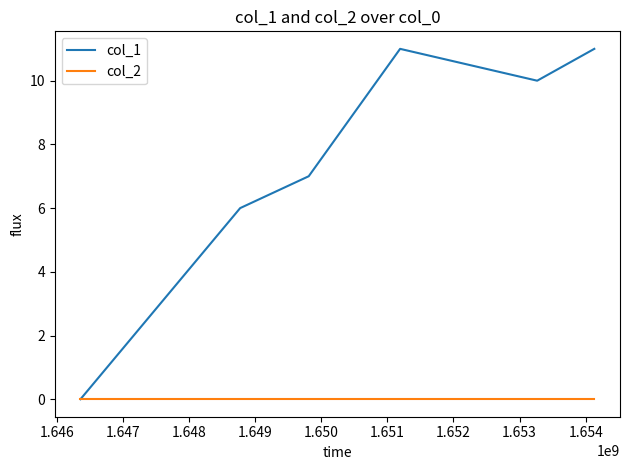

How many interior local peaks does the col_1 series have?

1